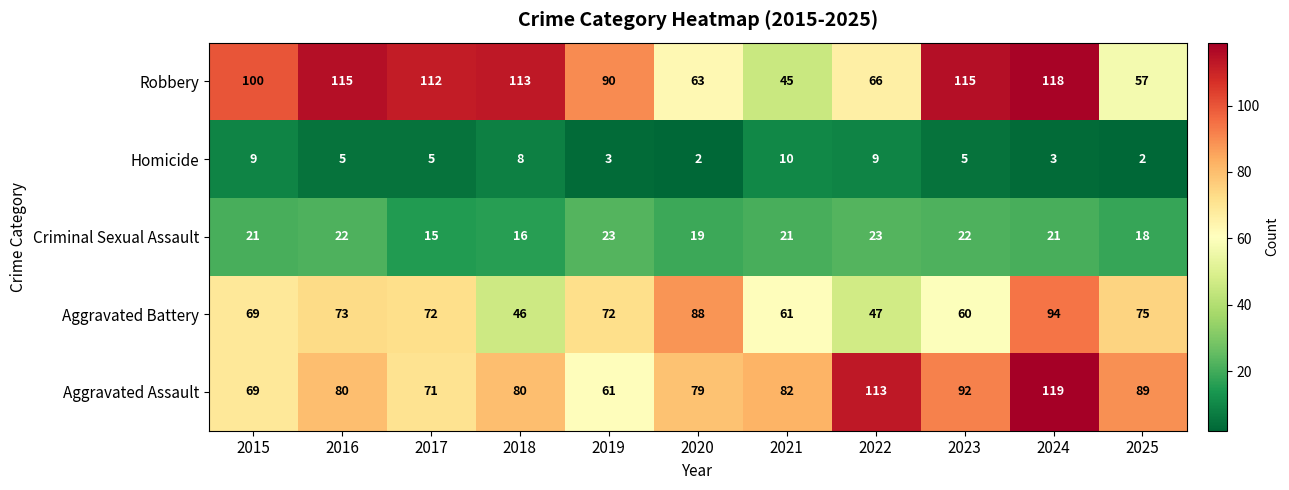

Rank the series by their maximum value, from highest to lowest.

Aggravated Assault, Robbery, Aggravated Battery, Criminal Sexual Assault, Homicide